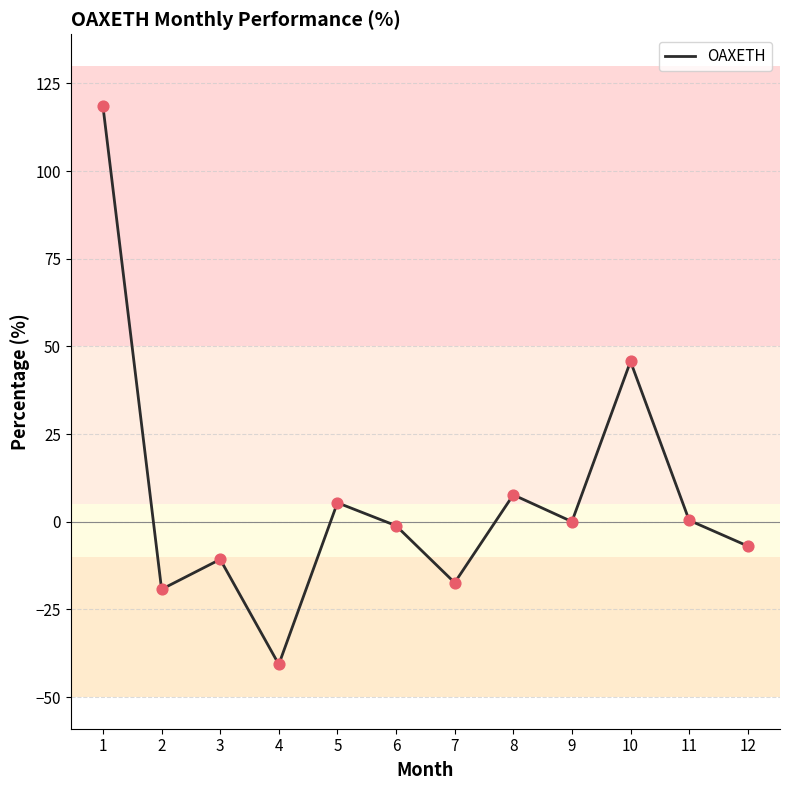

Which has a higher value, 8 or 10?

10